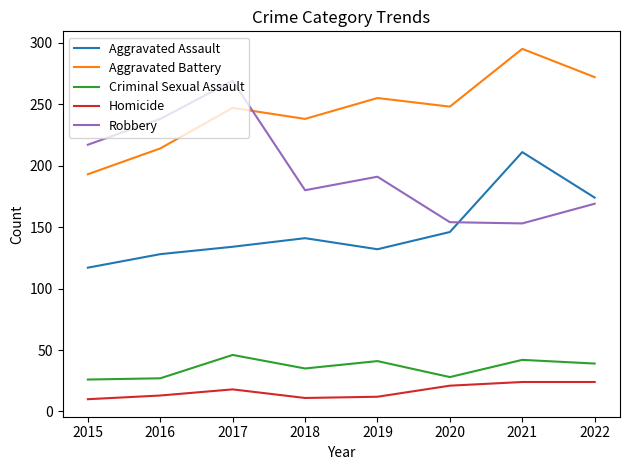

Which series has the widest spread of values?

Robbery